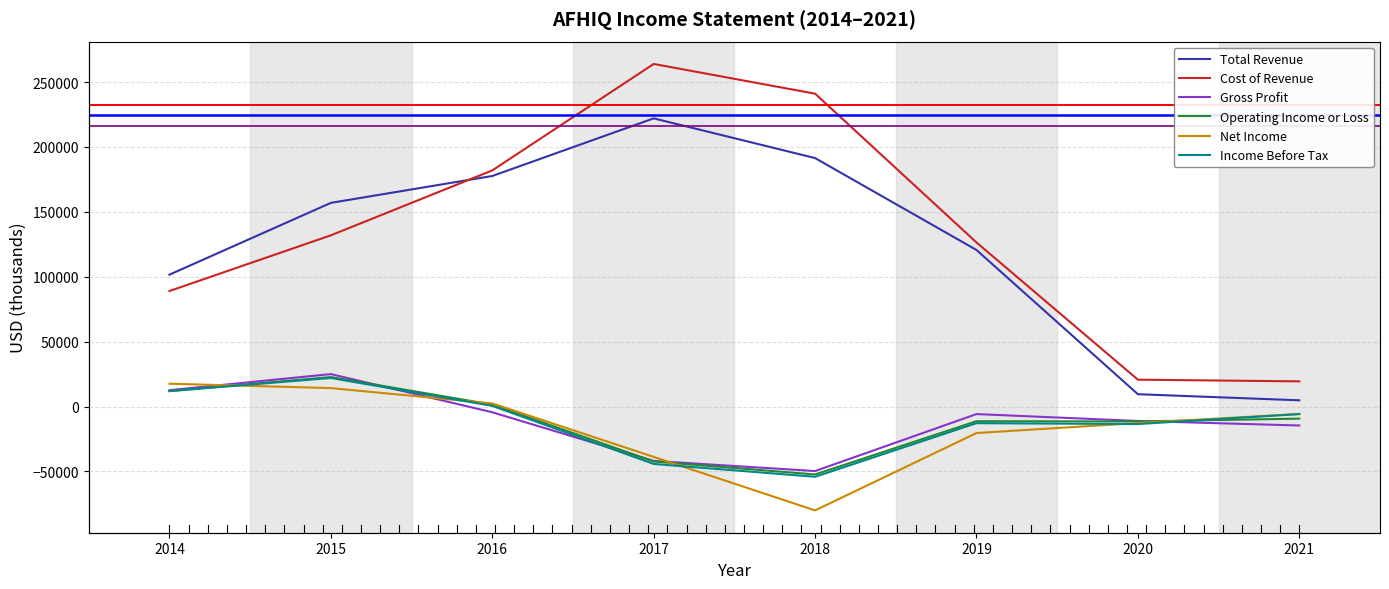

What is the value of the Total Revenue point at the 2nd from the left?

156900